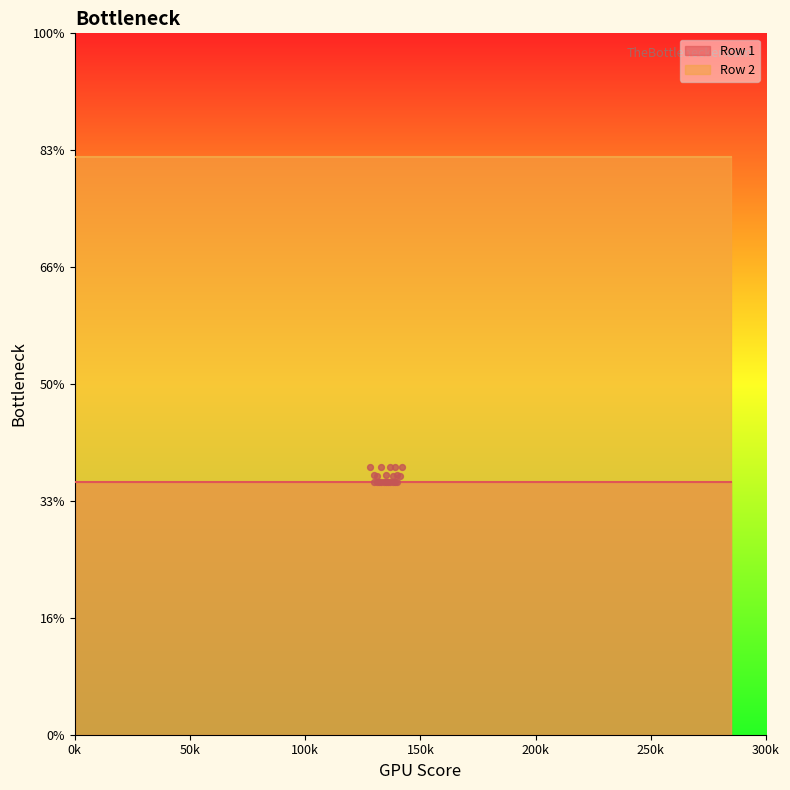

Is the value of Row 2 at 60 greater than the value of Row 1 at 90?

Yes